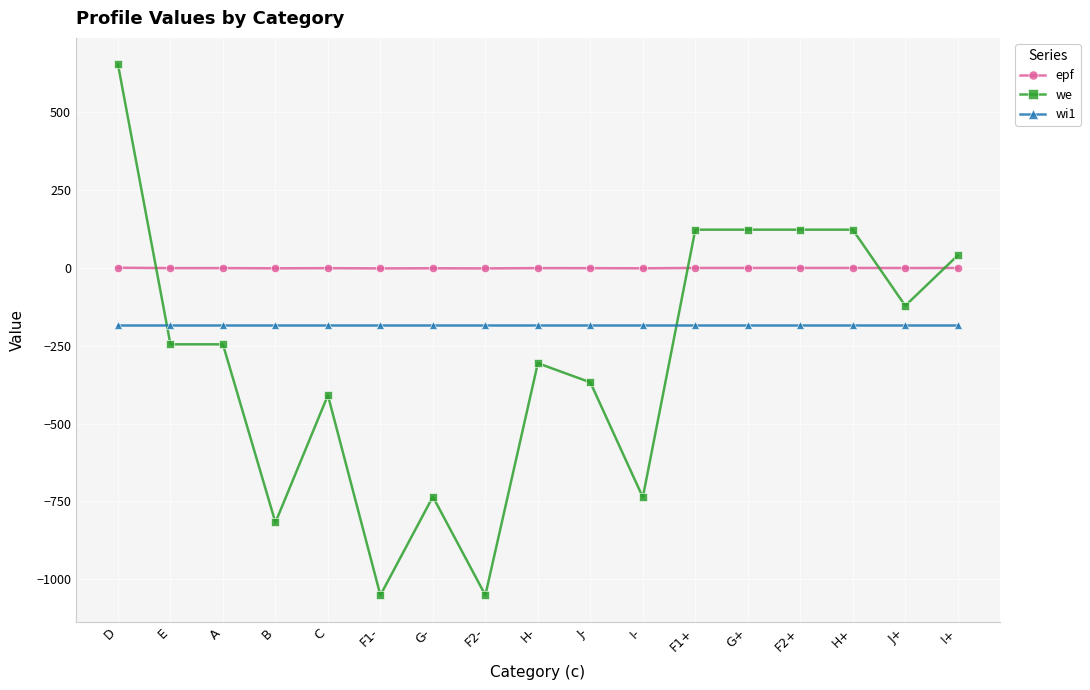

True or false: we has more than 1 interior local peaks.

True